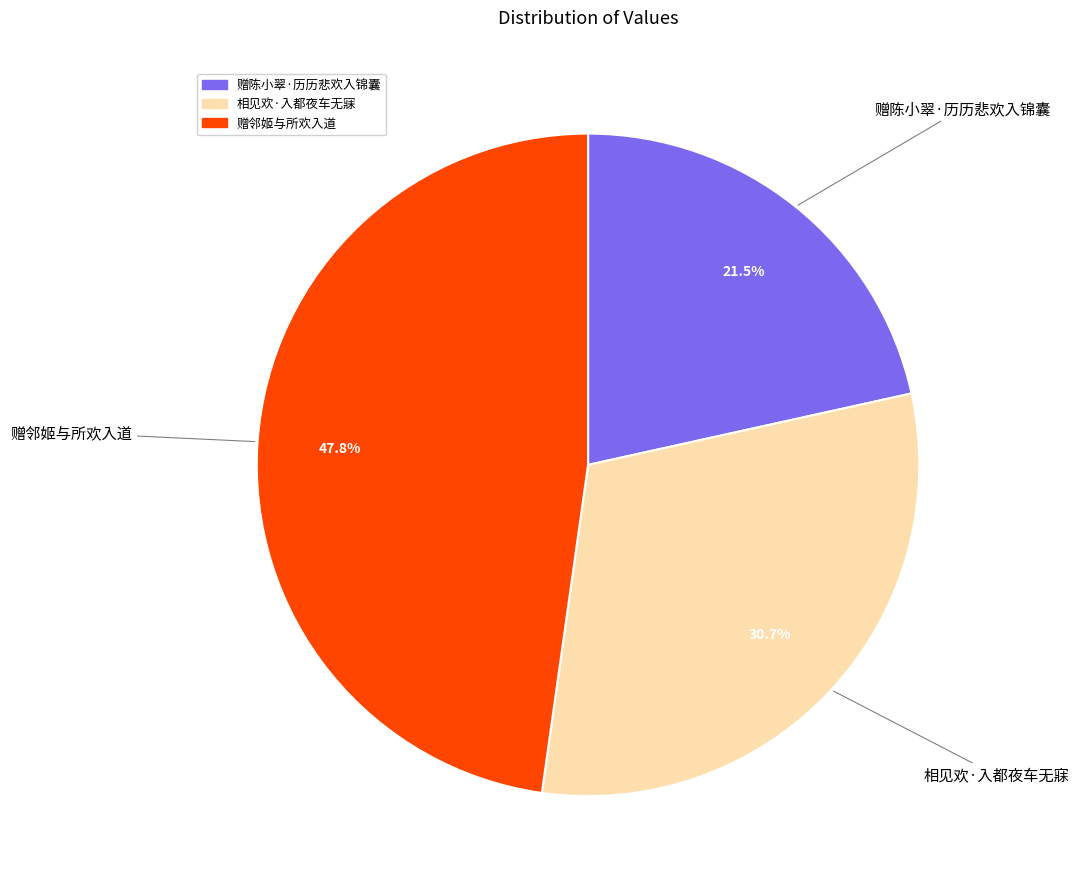

To the nearest percent, what portion does 赠邻姬与所欢入道 represent?

48%